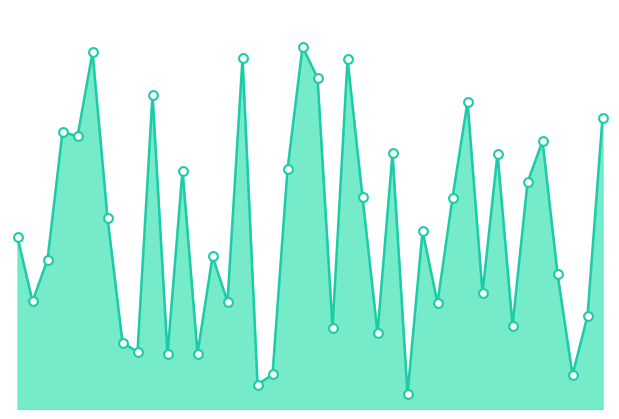

Does the chart have visible grid lines?

No